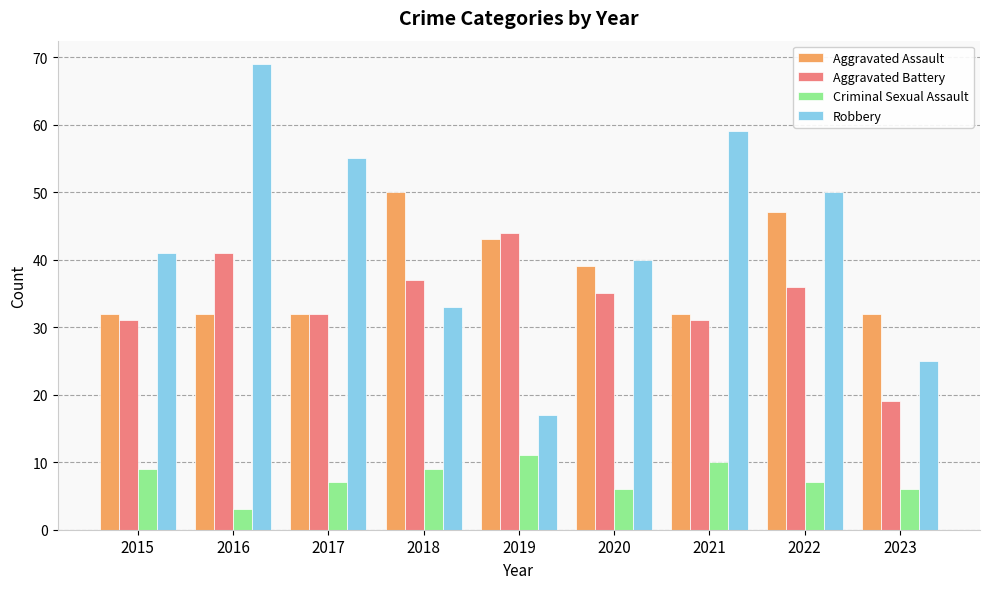

Which series changed the most between 2021 and 2022?

Aggravated Assault